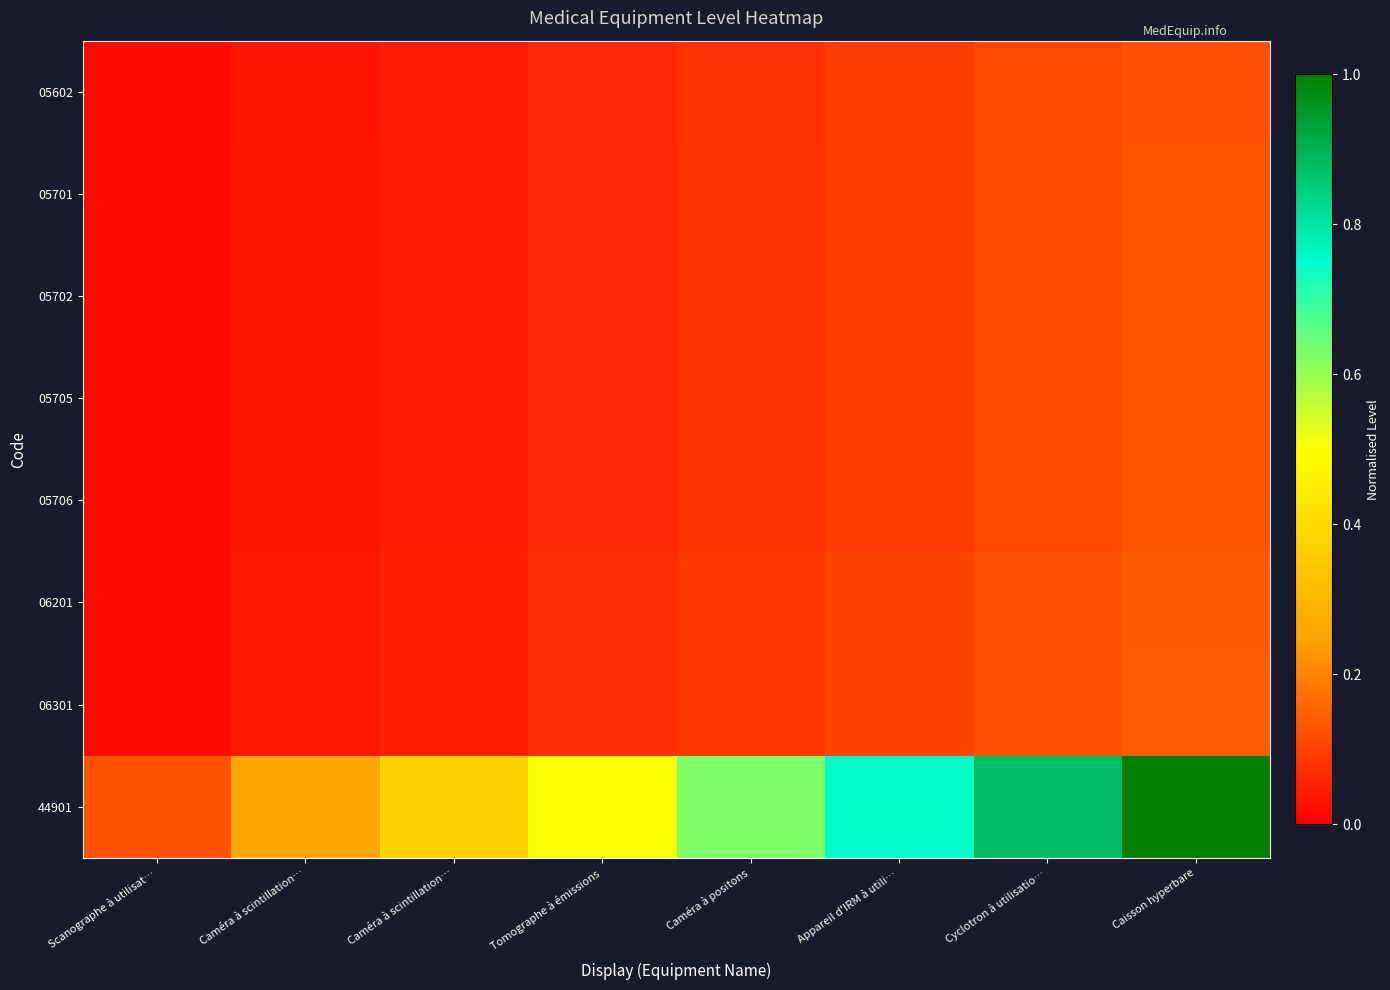

Reading left to right, extract all data points from this chart.

05602: Scanographe à utilisat…=0.0	Caméra à scintillation…=0.0	Caméra à scintillation…=0.0	Tomographe à émissions=0.1	Caméra à positons=0.1	Appareil d'IRM à utili…=0.1	Cyclotron à utilisatio…=0.1	Caisson hyperbare=0.1
05701: Scanographe à utilisat…=0.0	Caméra à scintillation…=0.0	Caméra à scintillation…=0.0	Tomographe à émissions=0.1	Caméra à positons=0.1	Appareil d'IRM à utili…=0.1	Cyclotron à utilisatio…=0.1	Caisson hyperbare=0.1
05702: Scanographe à utilisat…=0.0	Caméra à scintillation…=0.0	Caméra à scintillation…=0.0	Tomographe à émissions=0.1	Caméra à positons=0.1	Appareil d'IRM à utili…=0.1	Cyclotron à utilisatio…=0.1	Caisson hyperbare=0.1
05705: Scanographe à utilisat…=0.0	Caméra à scintillation…=0.0	Caméra à scintillation…=0.0	Tomographe à émissions=0.1	Caméra à positons=0.1	Appareil d'IRM à utili…=0.1	Cyclotron à utilisatio…=0.1	Caisson hyperbare=0.1
05706: Scanographe à utilisat…=0.0	Caméra à scintillation…=0.0	Caméra à scintillation…=0.0	Tomographe à émissions=0.1	Caméra à positons=0.1	Appareil d'IRM à utili…=0.1	Cyclotron à utilisatio…=0.1	Caisson hyperbare=0.1
06201: Scanographe à utilisat…=0.0	Caméra à scintillation…=0.0	Caméra à scintillation…=0.1	Tomographe à émissions=0.1	Caméra à positons=0.1	Appareil d'IRM à utili…=0.1	Cyclotron à utilisatio…=0.1	Caisson hyperbare=0.1
06301: Scanographe à utilisat…=0.0	Caméra à scintillation…=0.0	Caméra à scintillation…=0.1	Tomographe à émissions=0.1	Caméra à positons=0.1	Appareil d'IRM à utili…=0.1	Cyclotron à utilisatio…=0.1	Caisson hyperbare=0.1
44901: Scanographe à utilisat…=0.1	Caméra à scintillation…=0.2	Caméra à scintillation…=0.4	Tomographe à émissions=0.5	Caméra à positons=0.6	Appareil d'IRM à utili…=0.8	Cyclotron à utilisatio…=0.9	Caisson hyperbare=1.0